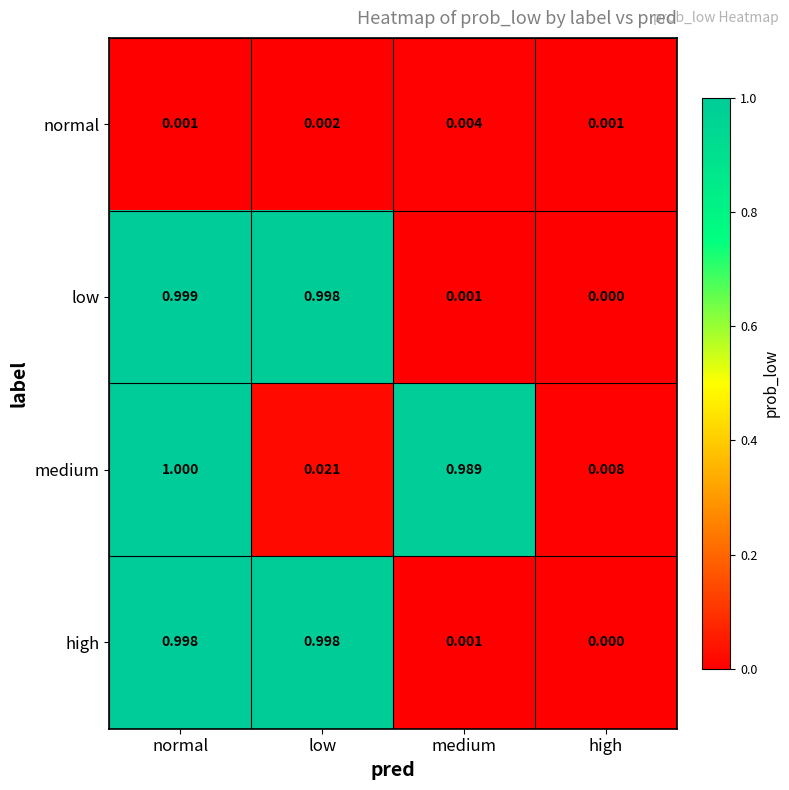

What is the total value across all series at medium?

1.0